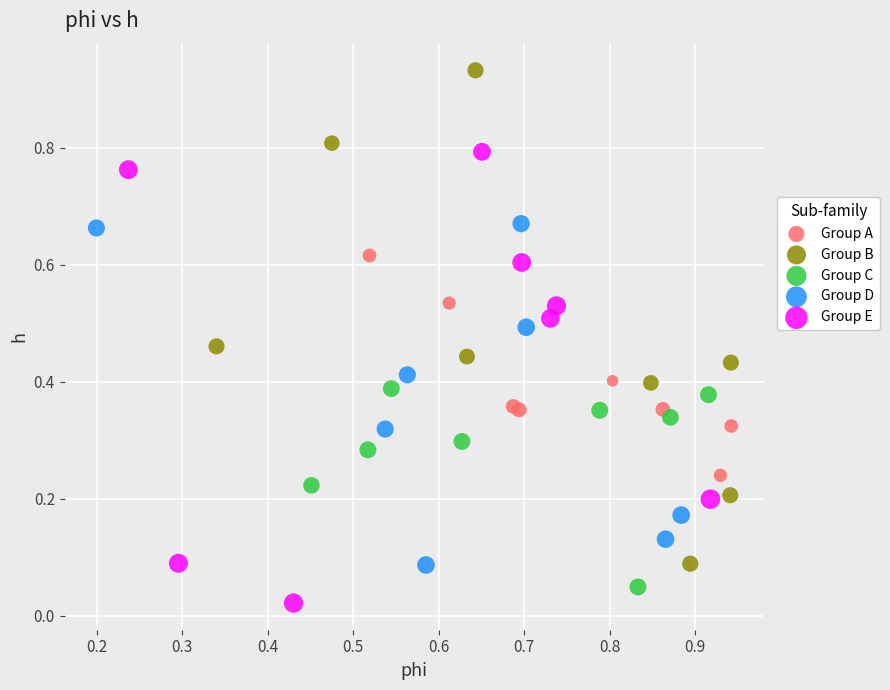

Which series contains the highest Y value?

Group B